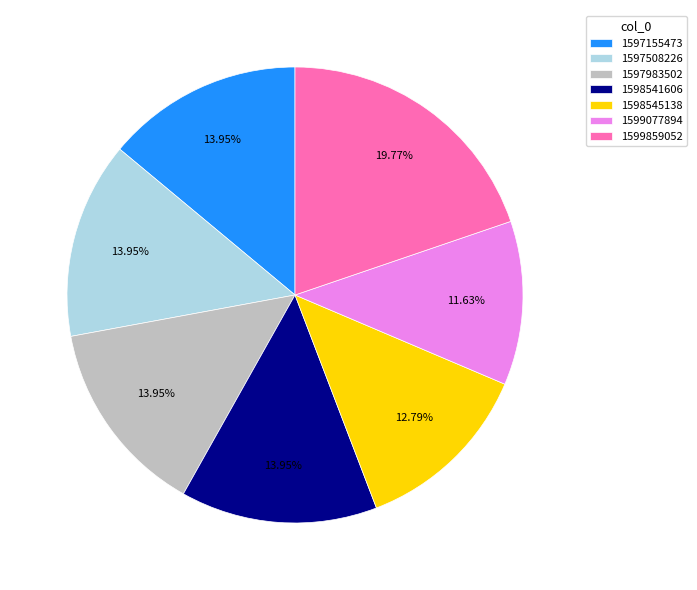

What is the ratio of the value at 1598541606 to the value at 1598545138?

1.1